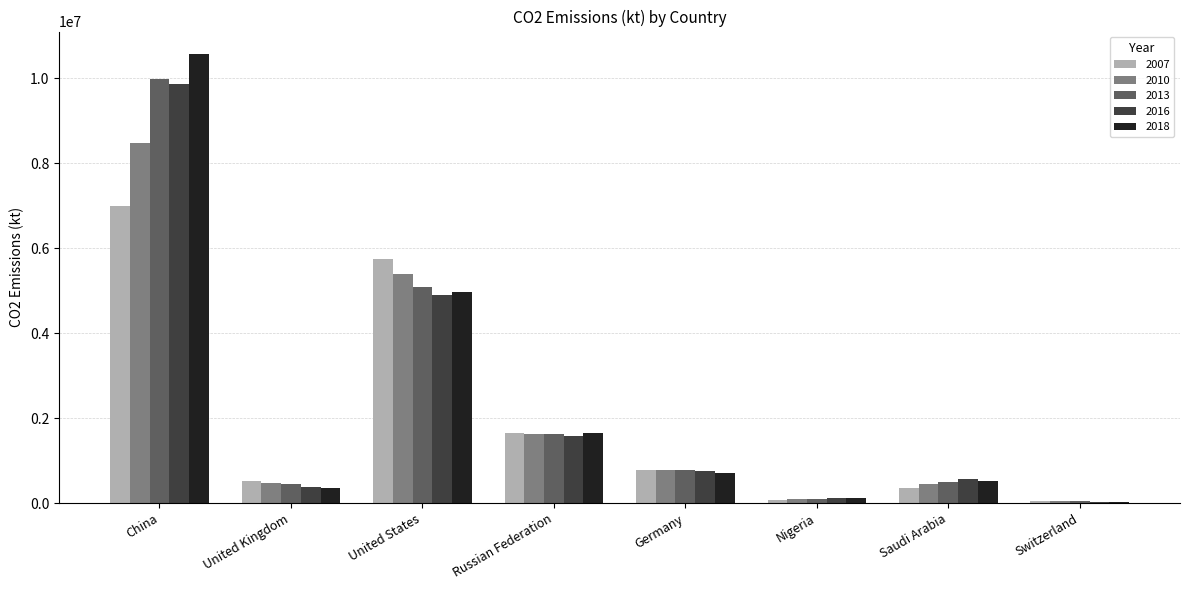

At how many categories does at least one series exceed 3116688?

2